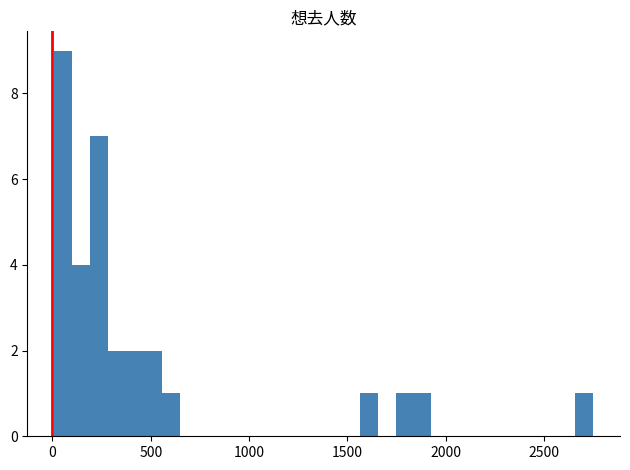

Around what value on the x-axis is the tallest bar? Give the approximate position of its centre, as read against the axis.

50